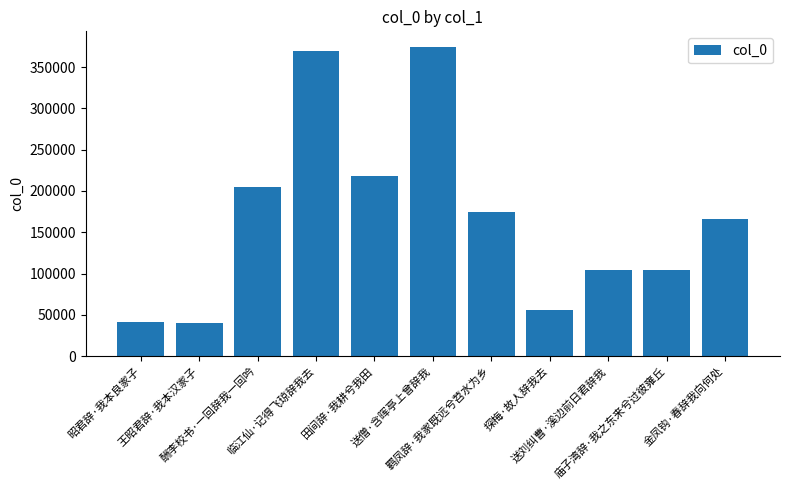

What is the smallest value displayed?

39931